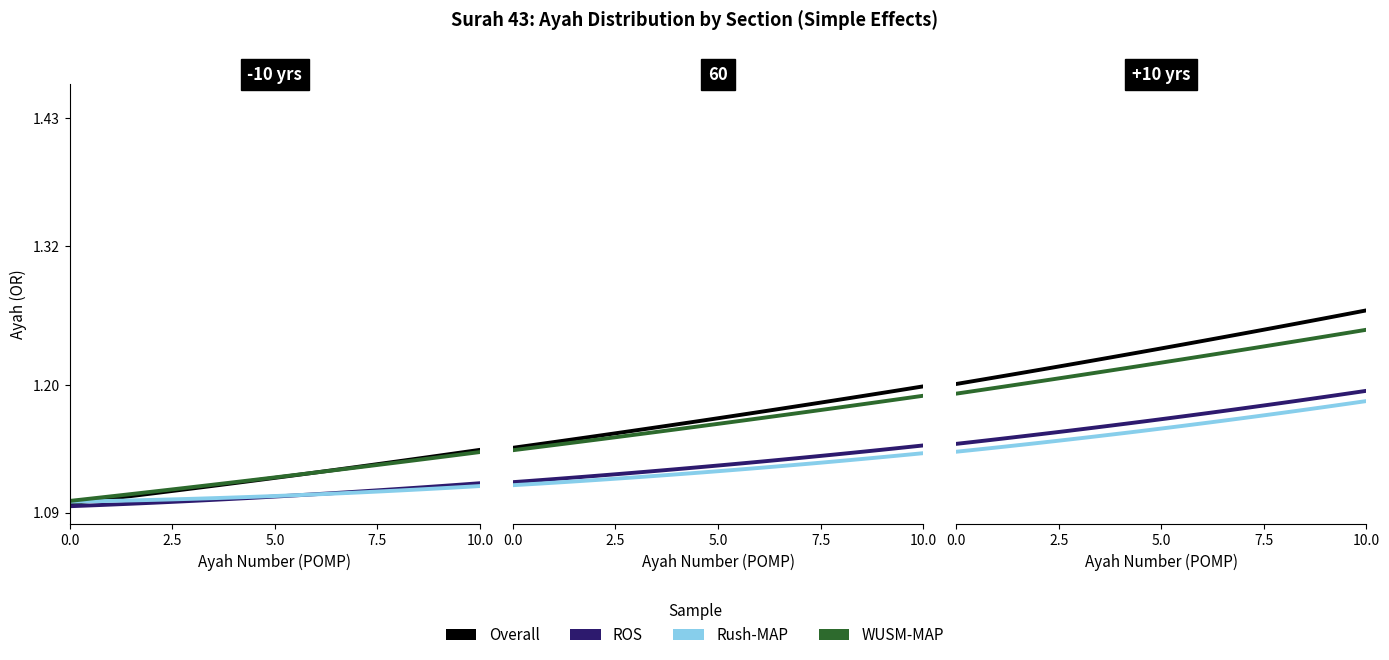

At how many categories does at least one series exceed 1?

30